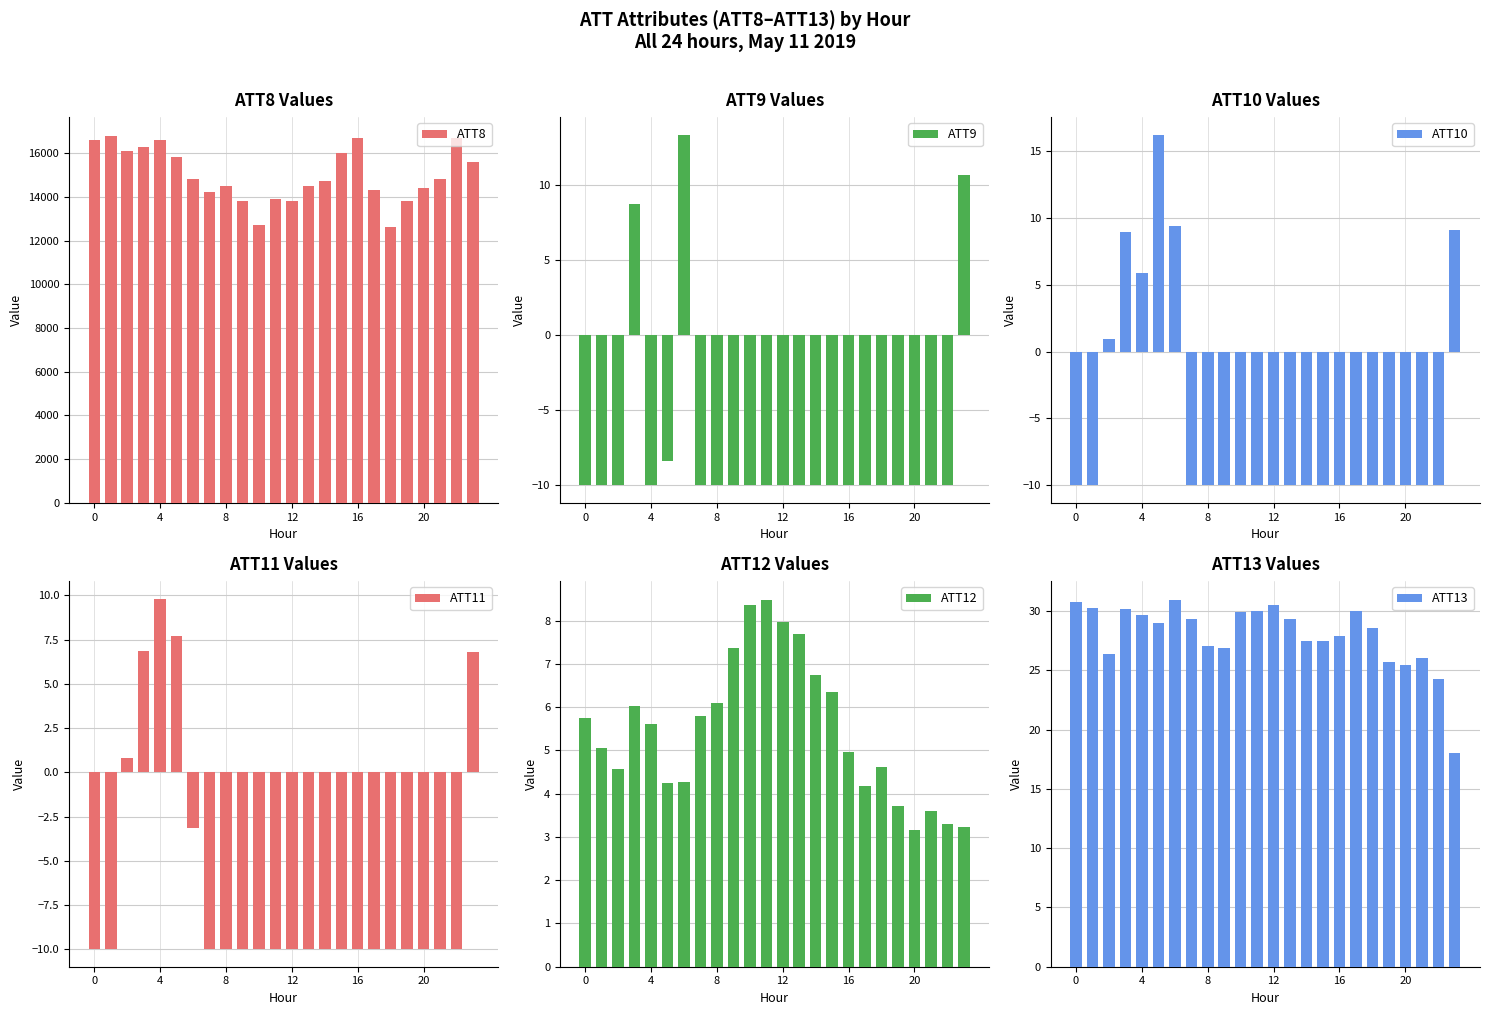

Are the bars grouped side by side (vs. stacked)?

Yes